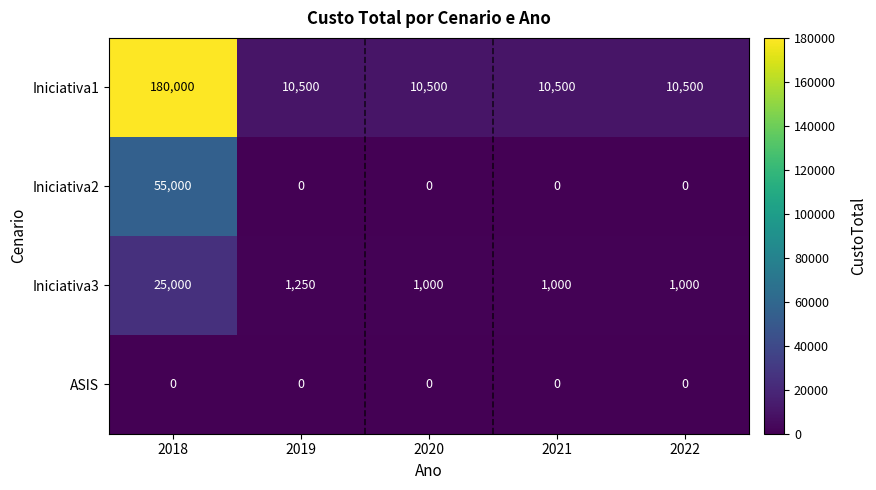

Which series has the largest total across all categories?

Iniciativa1